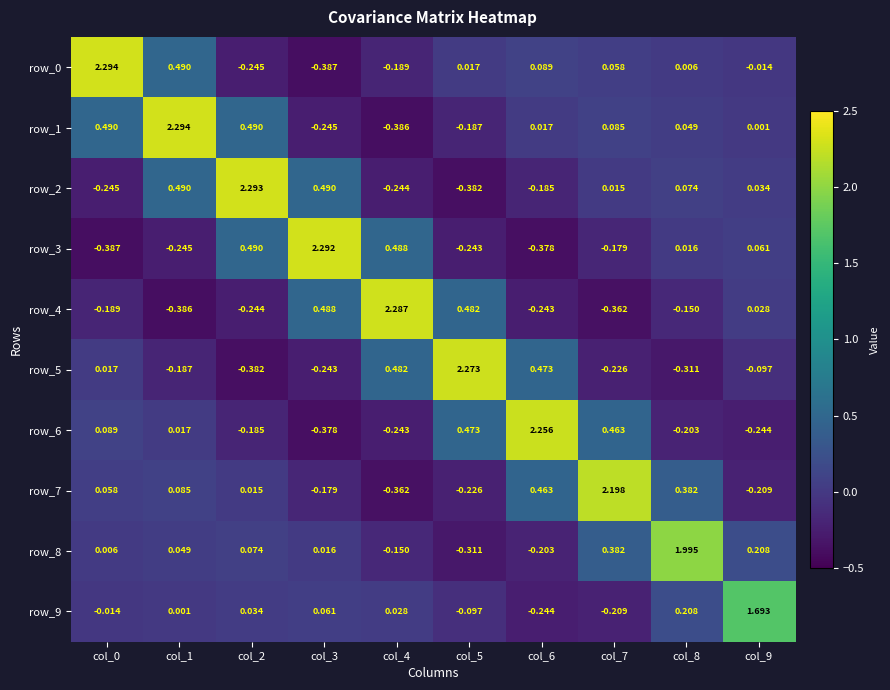

Is it true that row_1 equals -0.4 at col_4?

True